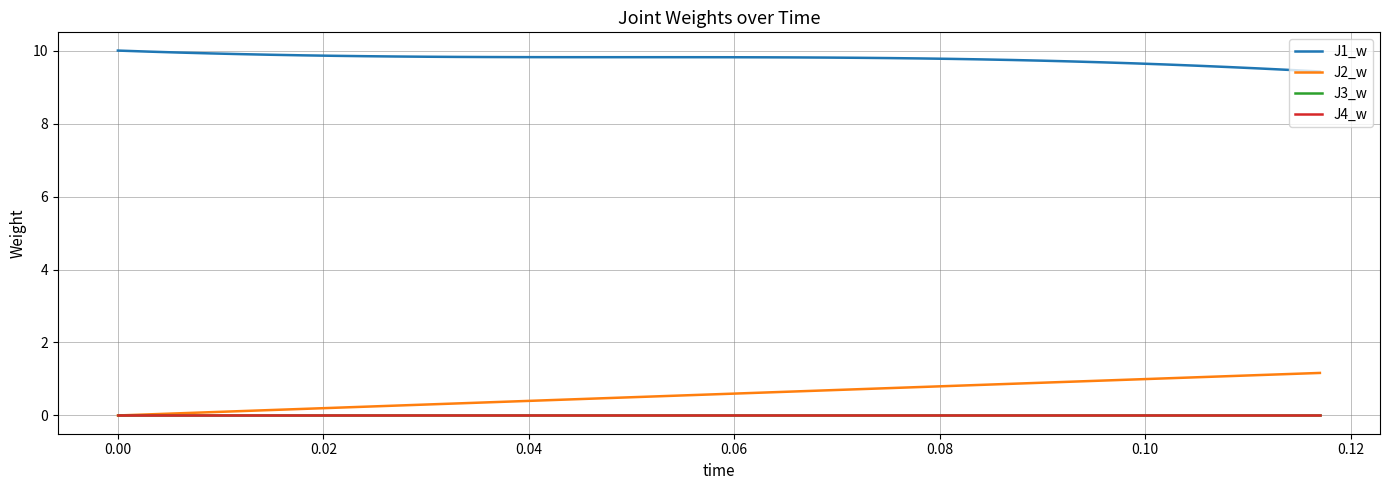

Does the chart have visible grid lines?

Yes